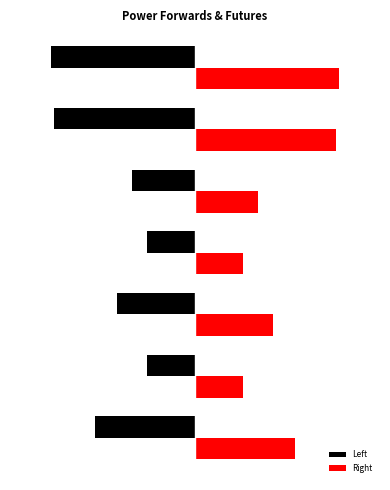

What is the difference between the maximum and minimum values in the Right series?

13.0